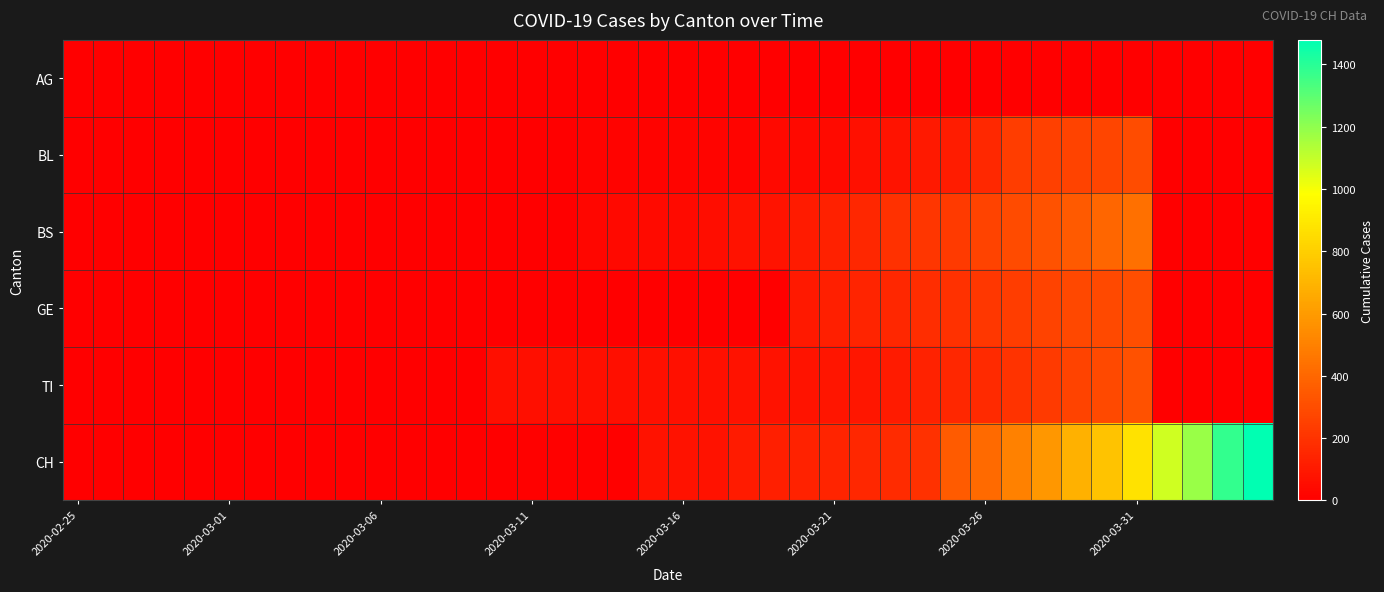

What is the greatest value displayed?

1479